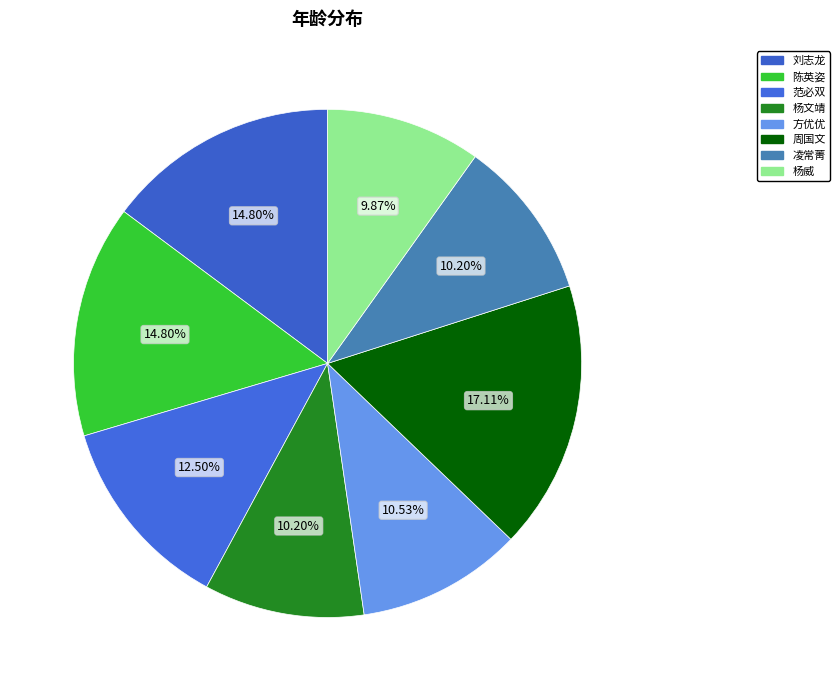

How many slices are in this pie chart?

8